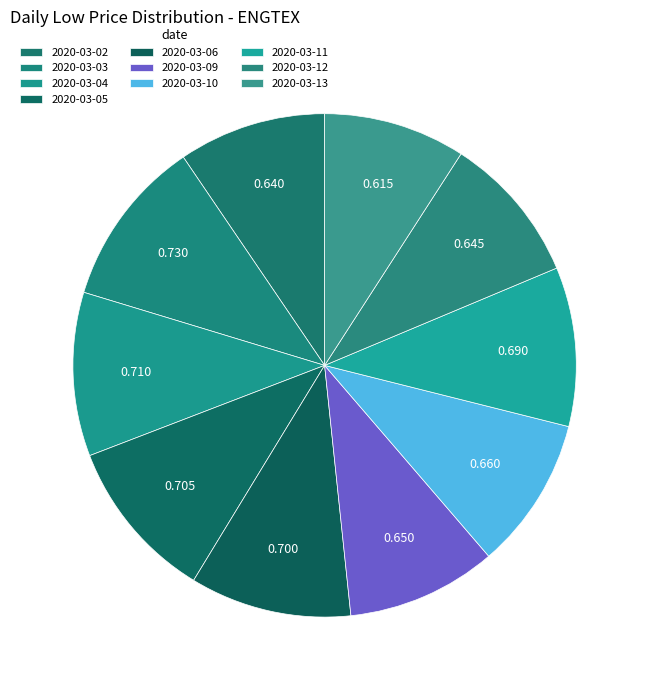

Count the number of slices in the pie.

10